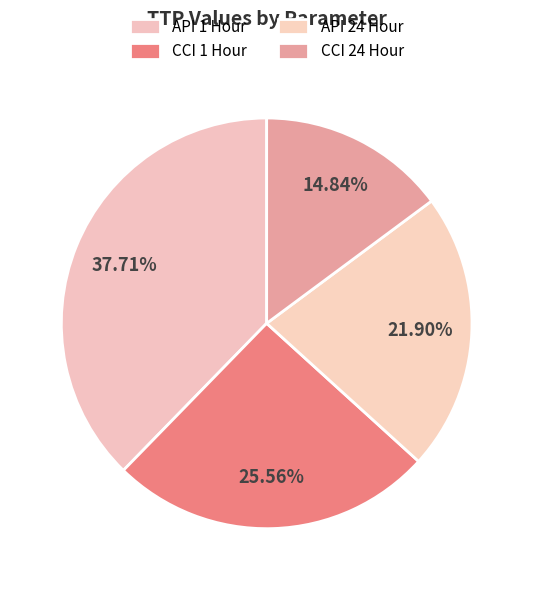

How many segments does this pie chart have?

4